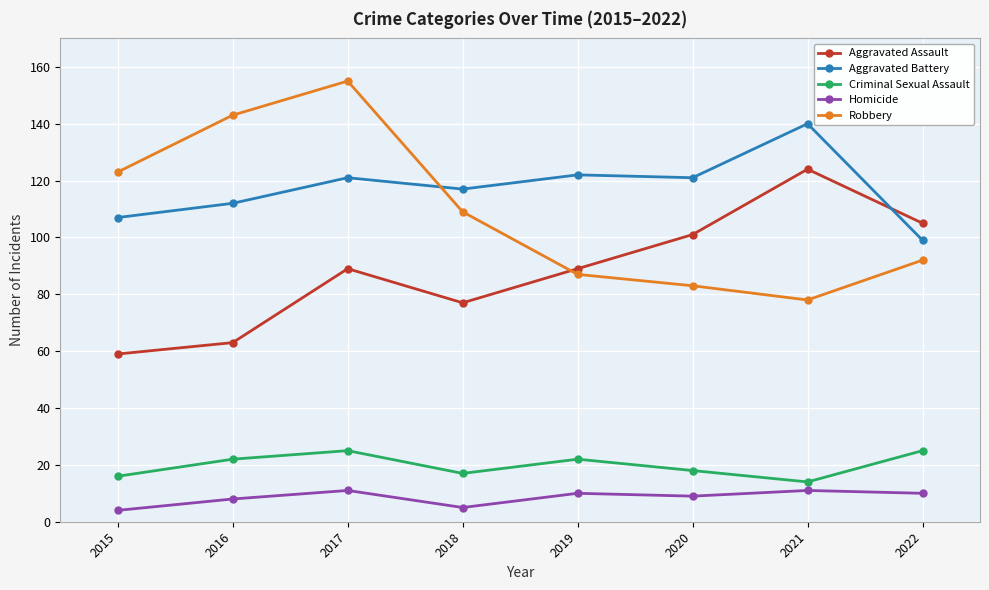

List the labels in order of Robbery value, largest first.

2017, 2016, 2015, 2018, 2022, 2019, 2020, 2021